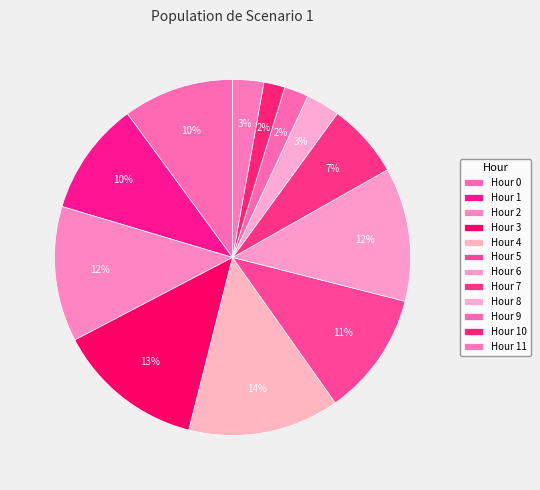

Rank the categories by value from highest to lowest.

4, 3, 2, 6, 5, 1, 0, 7, 8, 11, 9, 10